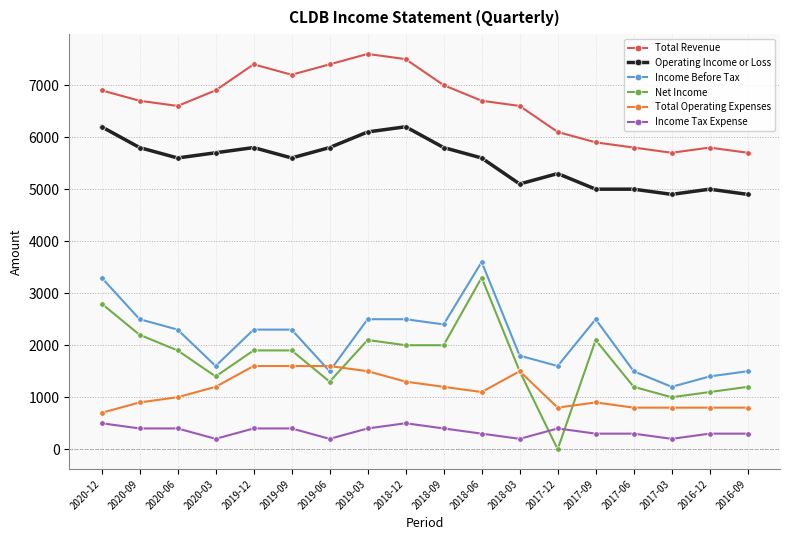

Count the number of categories in the chart.

18